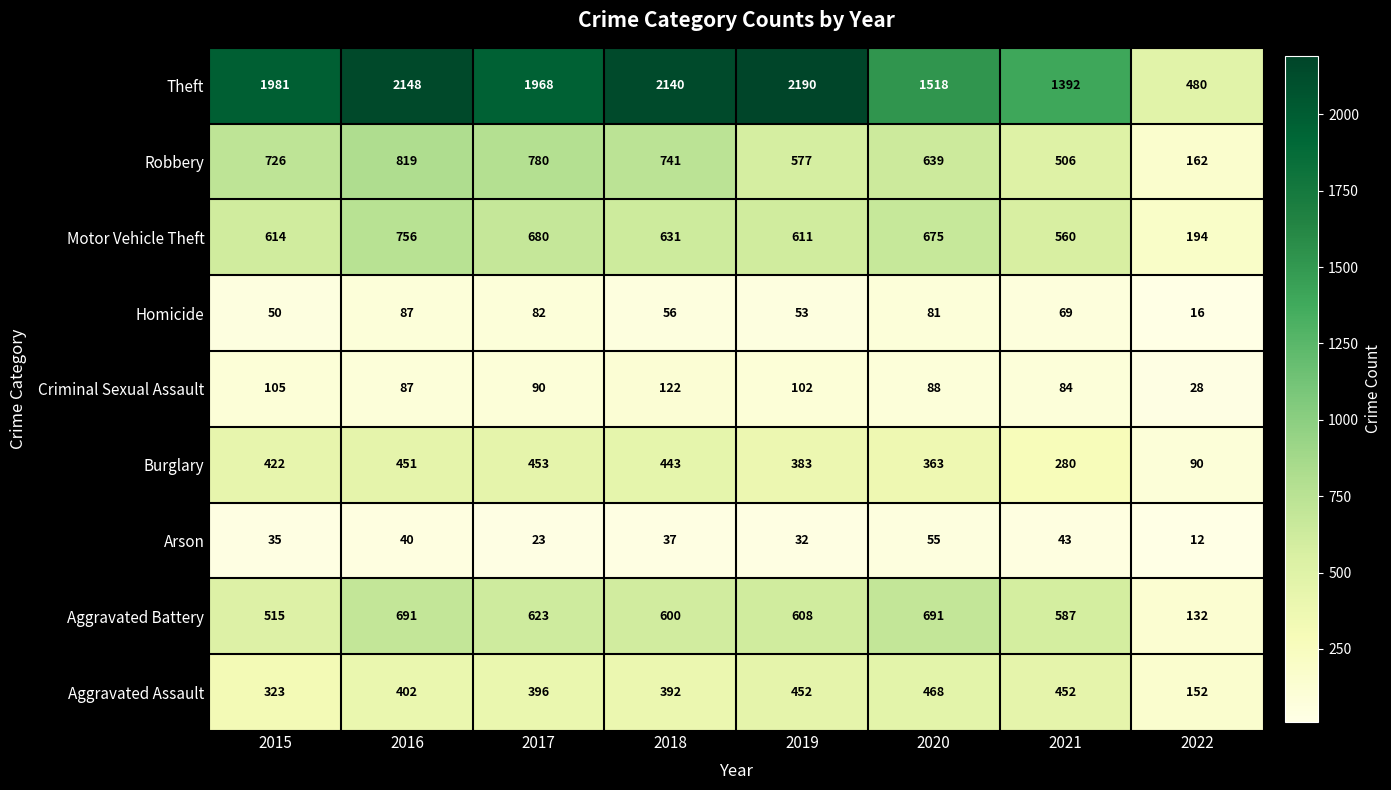

What is the sum of all Theft values?

13817